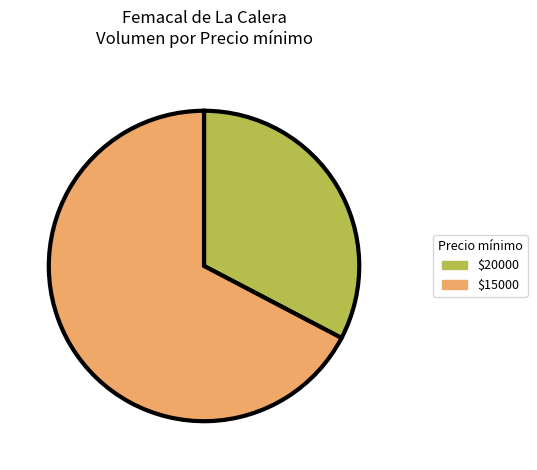

Which category has the smallest portion of the pie?

$20000